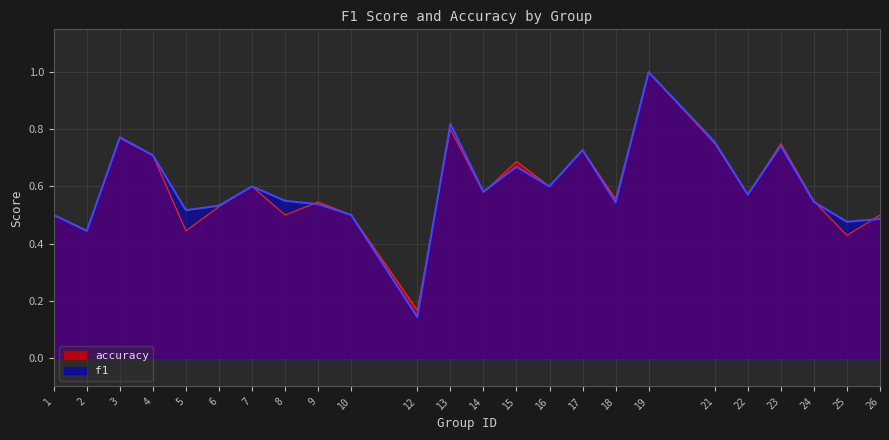

What is the difference between the maximum and minimum values in the f1 series?

0.9